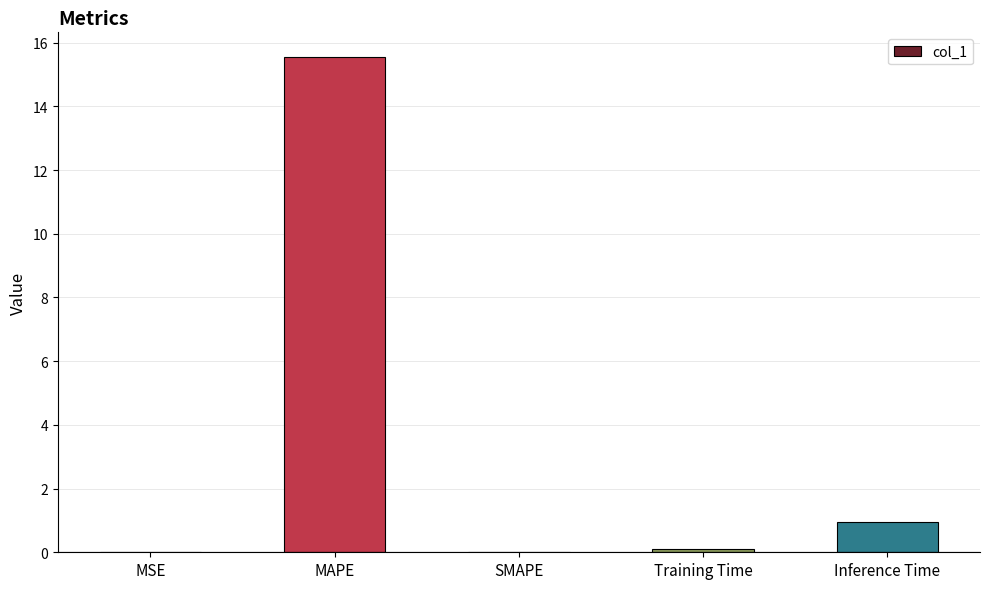

Is it true that the value at MSE is 0.0?

True